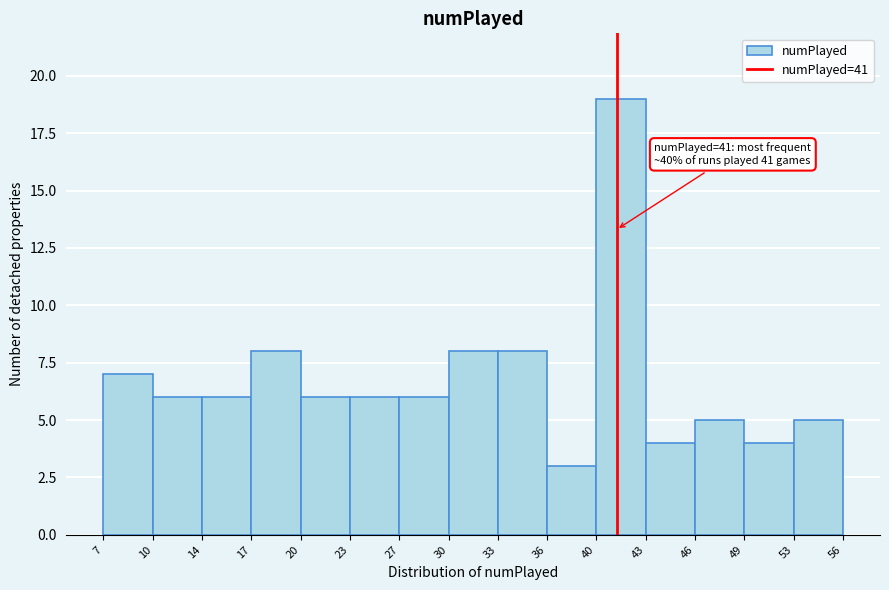

Which range on the x-axis has the tallest bar?

40 to 43